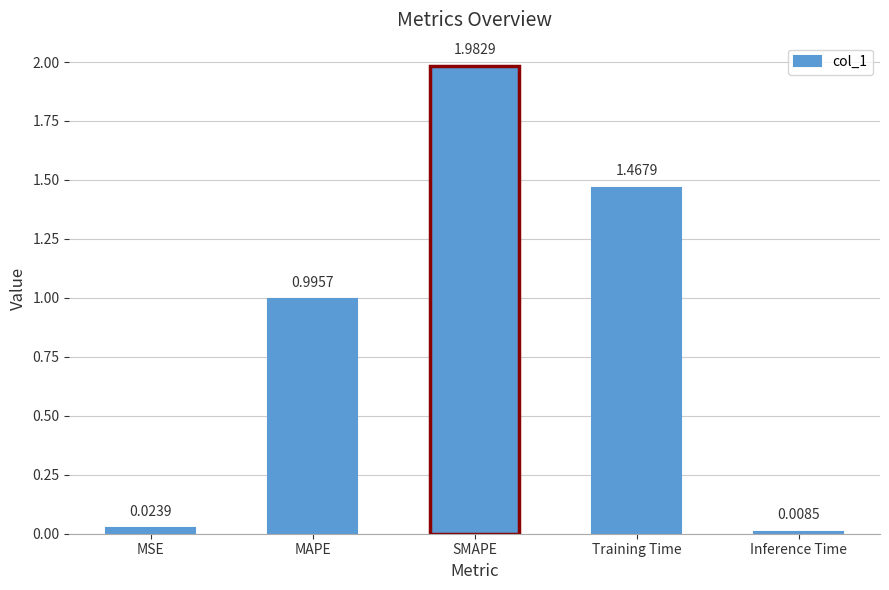

What is the sum of the values at MAPE and SMAPE?

3.0